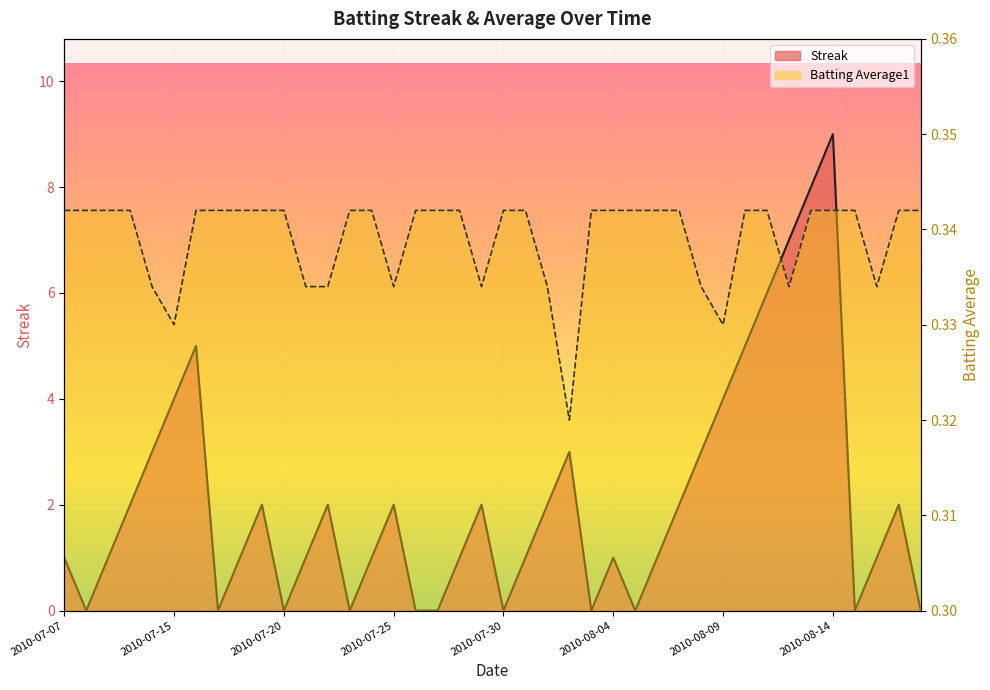

Rank the categories by Batting Average1 value from lowest to highest.

2010-08-02, 2010-07-15, 2010-08-09, 2010-07-11, 2010-07-21, 2010-07-22, 2010-07-25, 2010-07-29, 2010-08-01, 2010-08-08, 2010-08-12, 2010-08-16, 2010-07-07, 2010-07-08, 2010-07-09, 2010-07-10, 2010-07-16, 2010-07-17, 2010-07-18, 2010-07-19, 2010-07-20, 2010-07-23, 2010-07-24, 2010-07-26, 2010-07-27, 2010-07-28, 2010-07-30, 2010-07-31, 2010-08-03, 2010-08-04, 2010-08-05, 2010-08-06, 2010-08-07, 2010-08-10, 2010-08-11, 2010-08-13, 2010-08-14, 2010-08-15, 2010-08-17, 2010-08-18